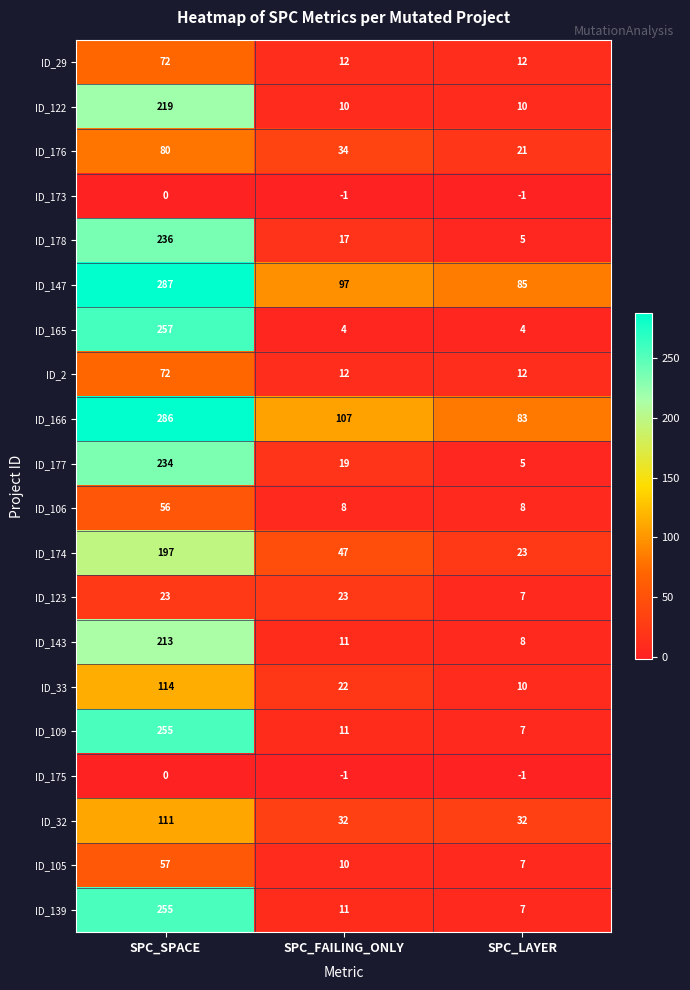

Is it true that ID_143 equals 213 at SPC_SPACE?

True